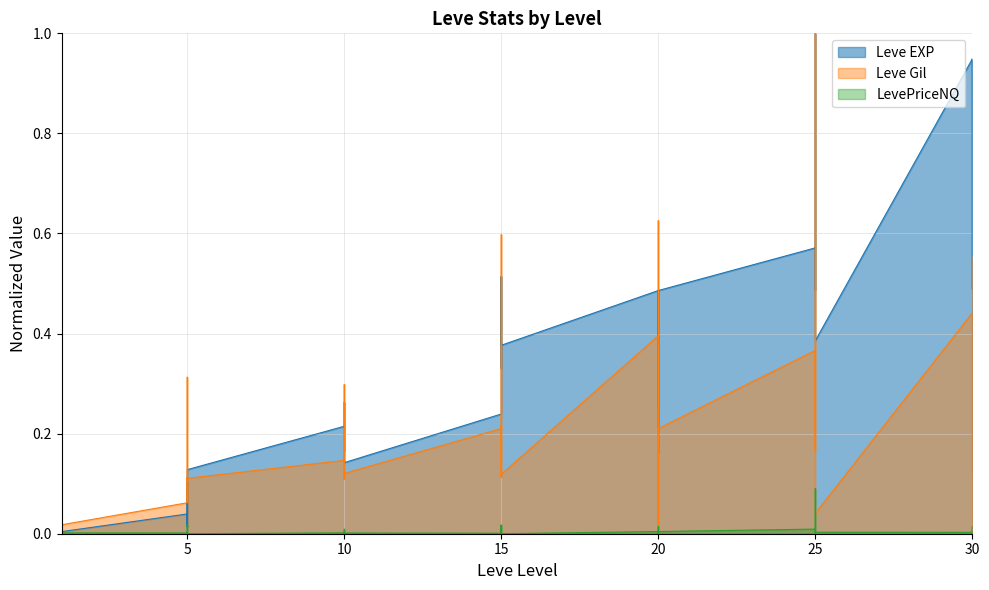

Between 10 and 15, which series saw the biggest shift?

Leve Gil